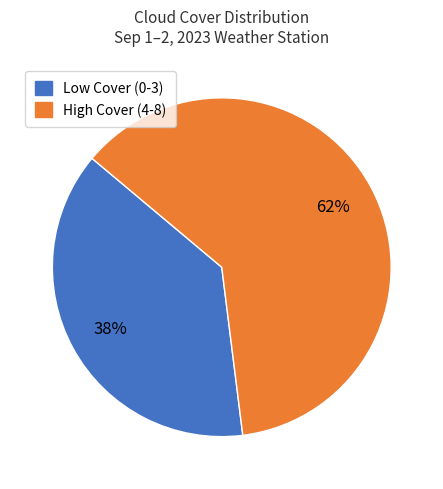

To the nearest percent, what is the average slice percentage?

50%